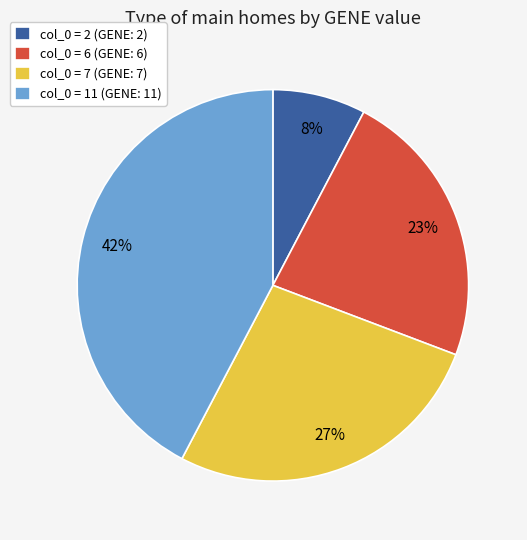

To the nearest percent, what portion does col_0 = 7 (GENE: 7) represent?

27%